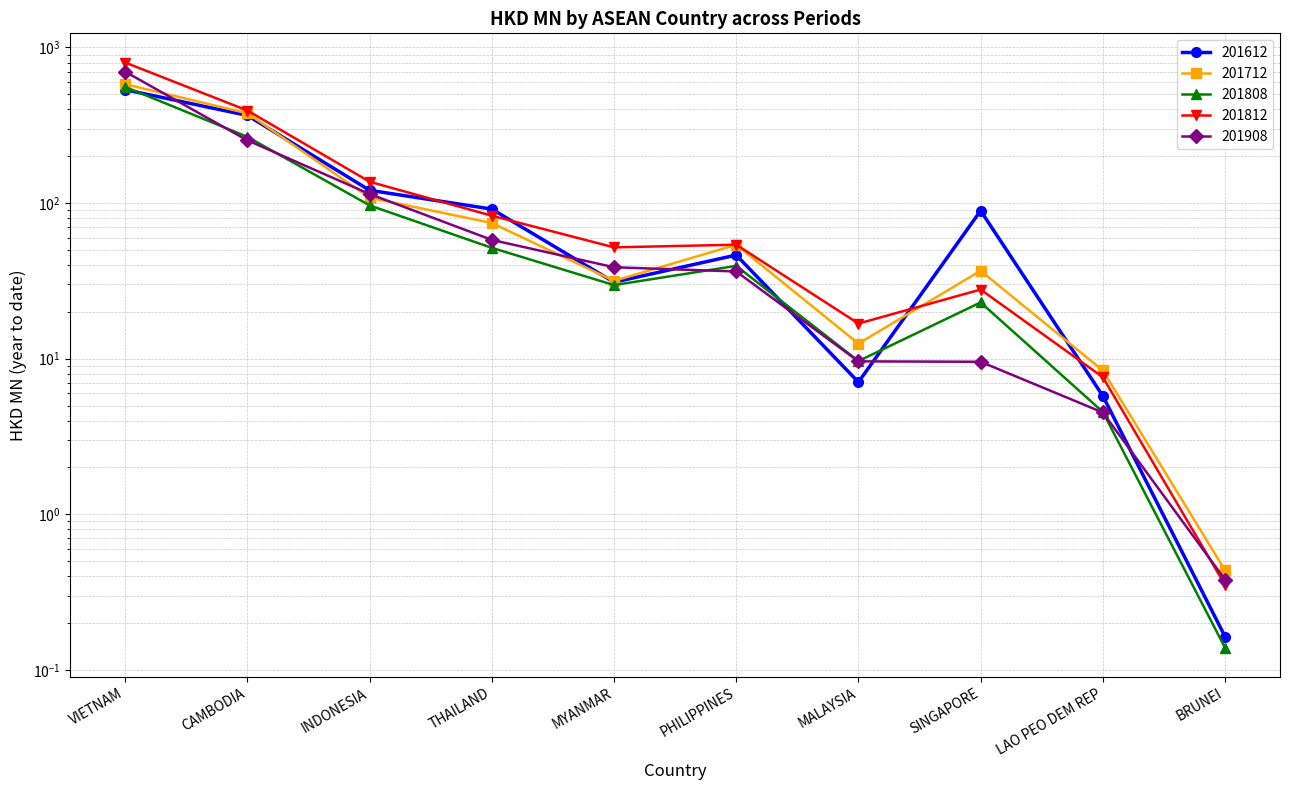

What is the approximate value of 201612 at BRUNEI?

0.2